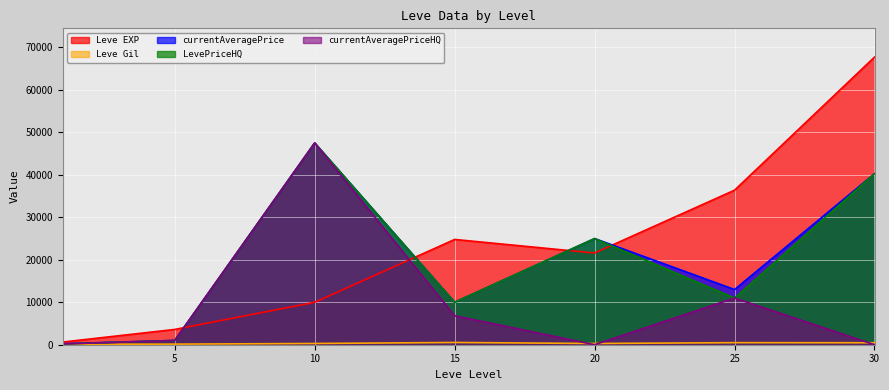

How many times do currentAveragePrice and Leve EXP cross each other?

4